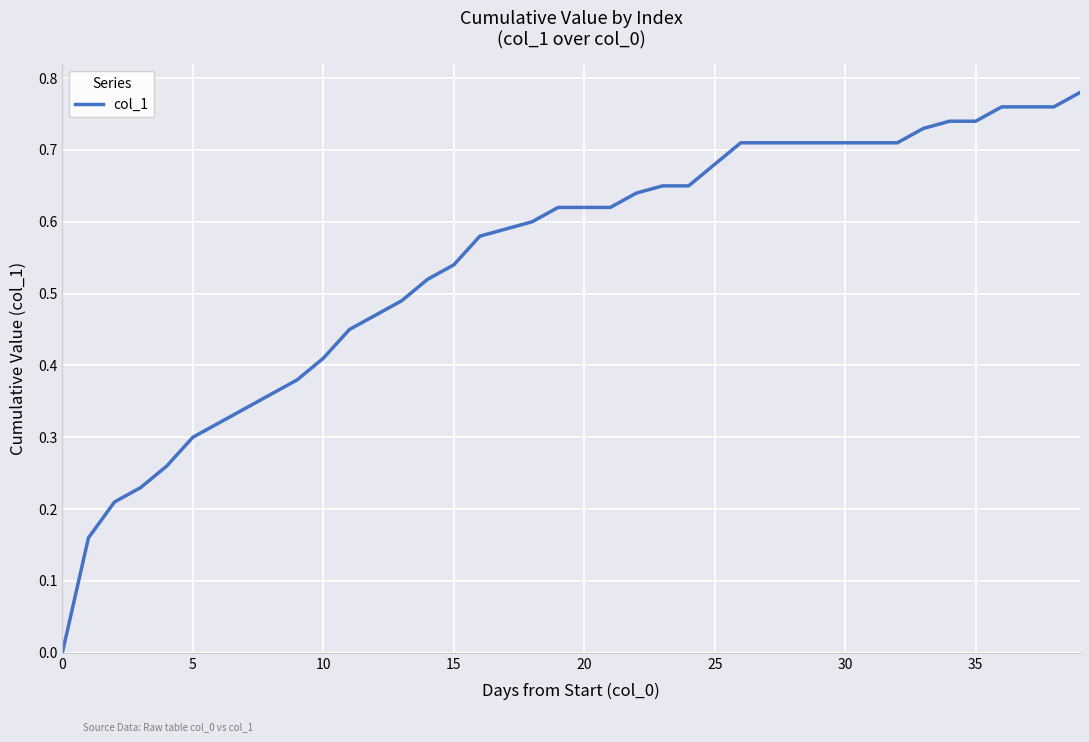

Which category has the highest value across all series?

39